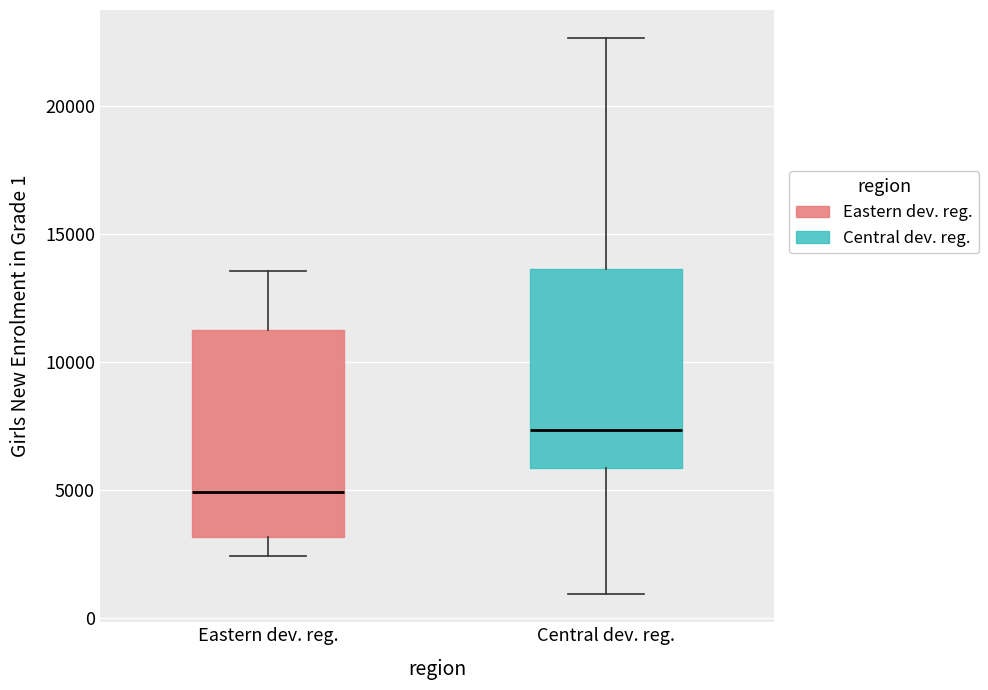

Reading left to right, read every box against the y-axis: the position of its median line, the range the box covers, and the ends of its whiskers. The values are not printed on the chart, so give them approximately, as read against the axis.

Eastern dev. reg.: median 5000, box 3000 to 11500, whiskers 2500 to 13500
Central dev. reg.: median 7500, box 6000 to 13500, whiskers 1000 to 22500